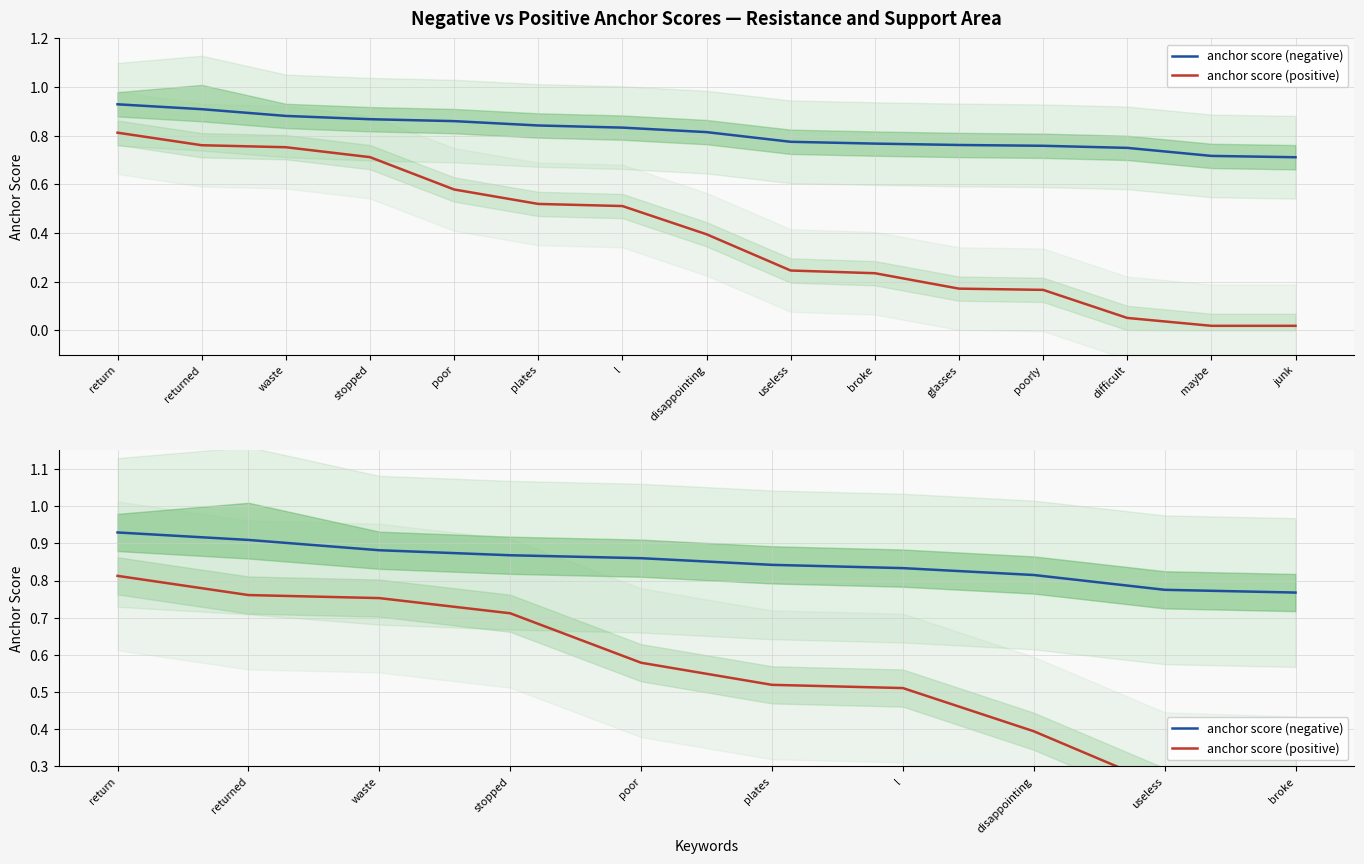

Is this an area chart (filled region under the line)?

No